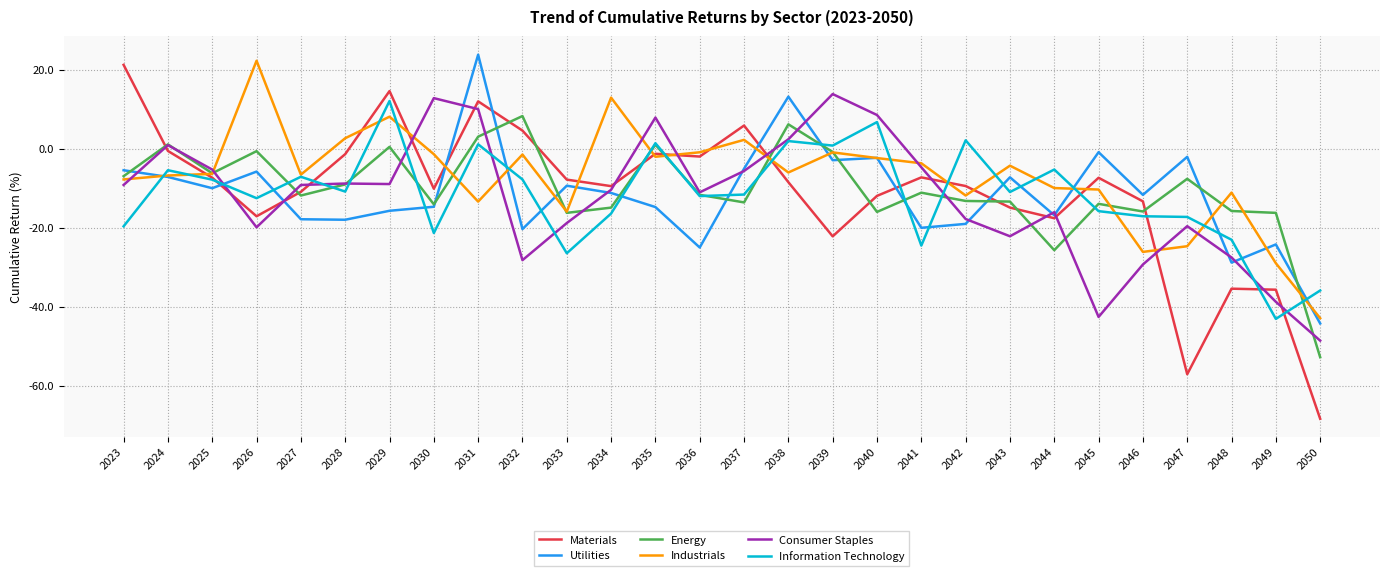

Is it true that Materials equals 5.9 at 2037?

True